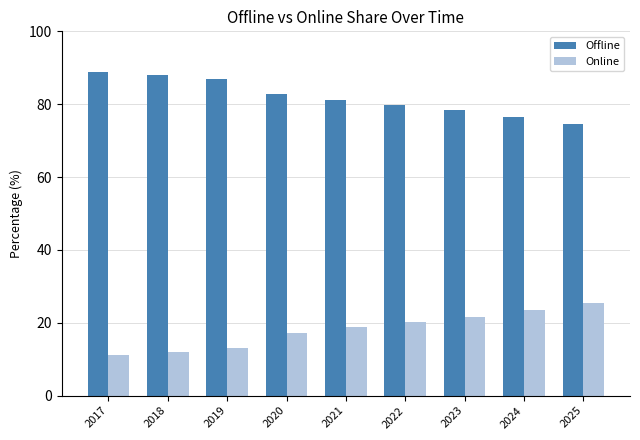

Reading right to left, transcribe all the data shown in this chart.

Offline: 2025=74.5	2024=76.6	2023=78.3	2022=79.8	2021=81.1	2020=82.8	2019=86.9	2018=88.1	2017=88.9
Online: 2025=25.5	2024=23.4	2023=21.7	2022=20.2	2021=18.9	2020=17.2	2019=13.1	2018=11.9	2017=11.1